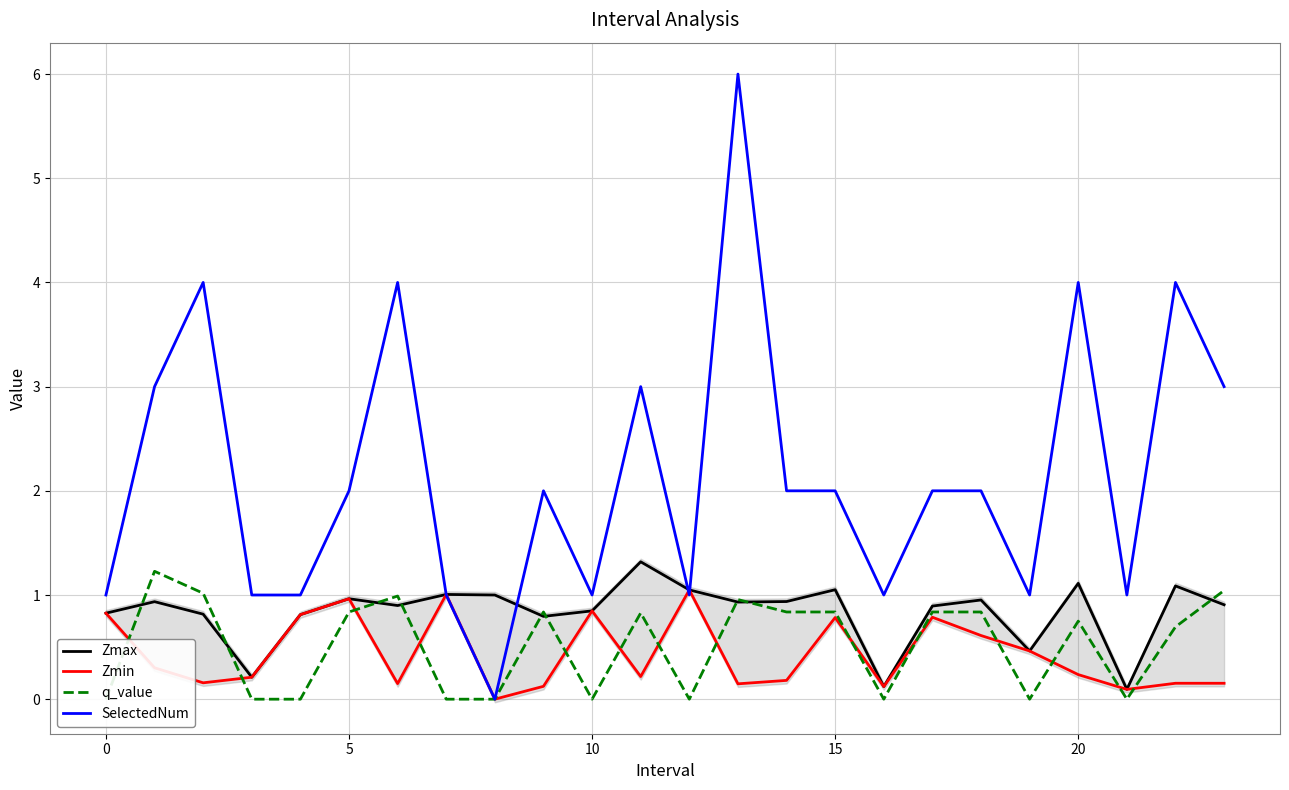

Which has a higher value, 21 or 20?

20